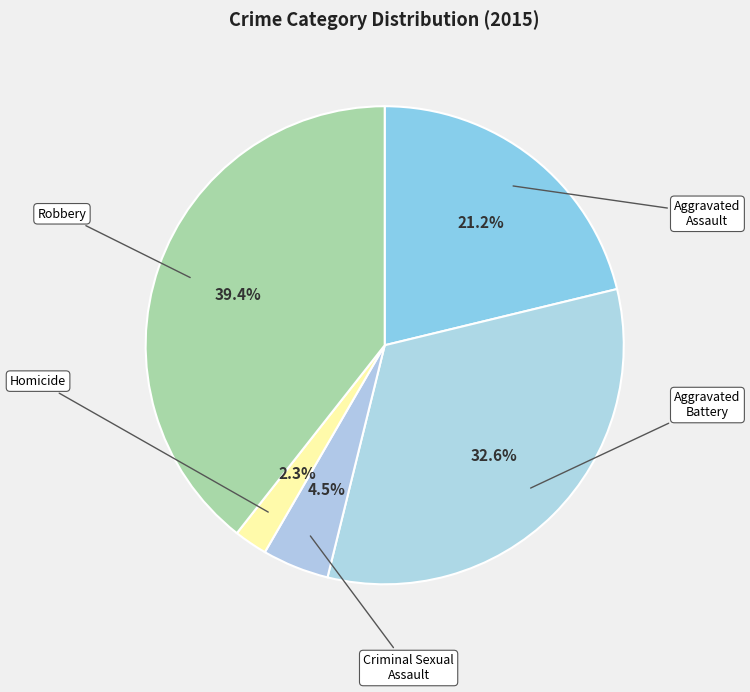

Does Homicide account for over 50% of the chart?

No